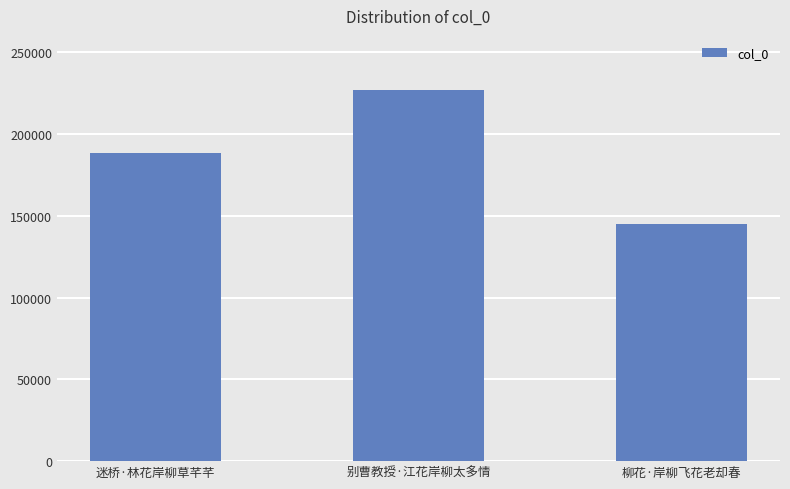

What is the difference between the second highest and minimum values?

43793